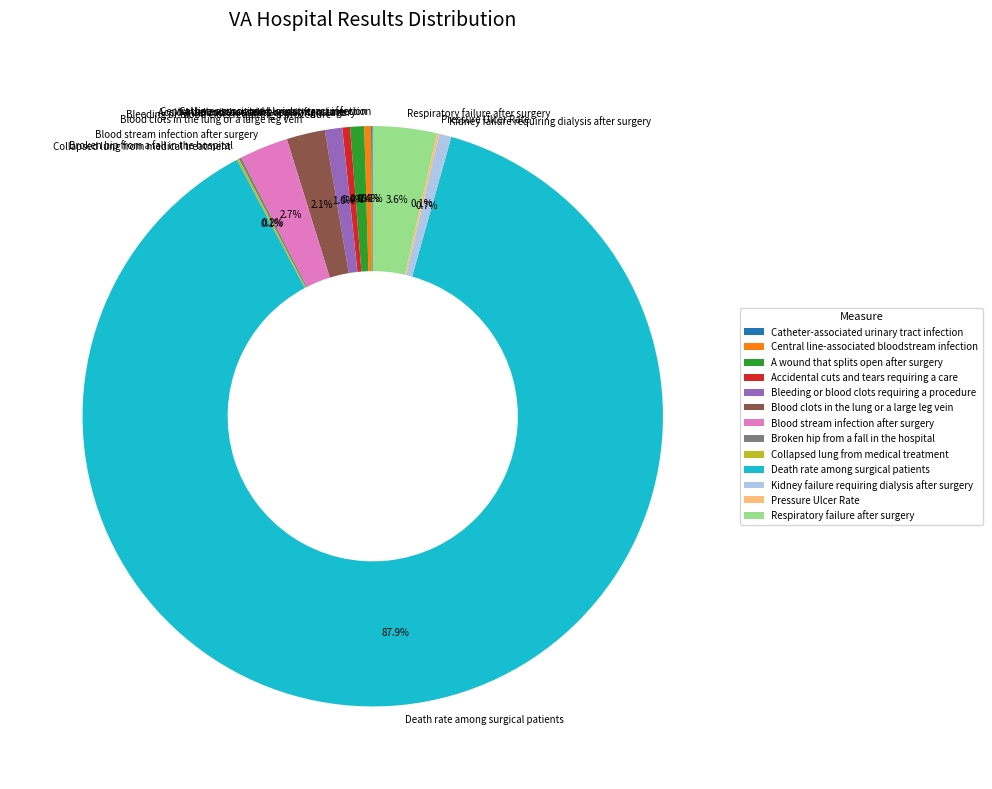

Which slice is the largest?

Death rate among surgical patients